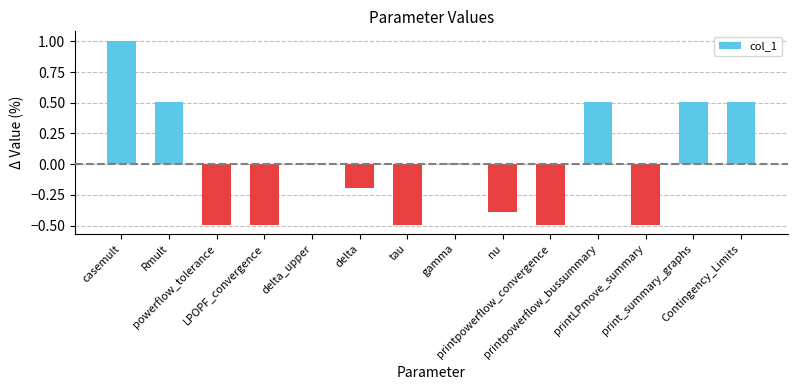

What is the sum of the values at LPOPF_convergence and casemult?

0.5